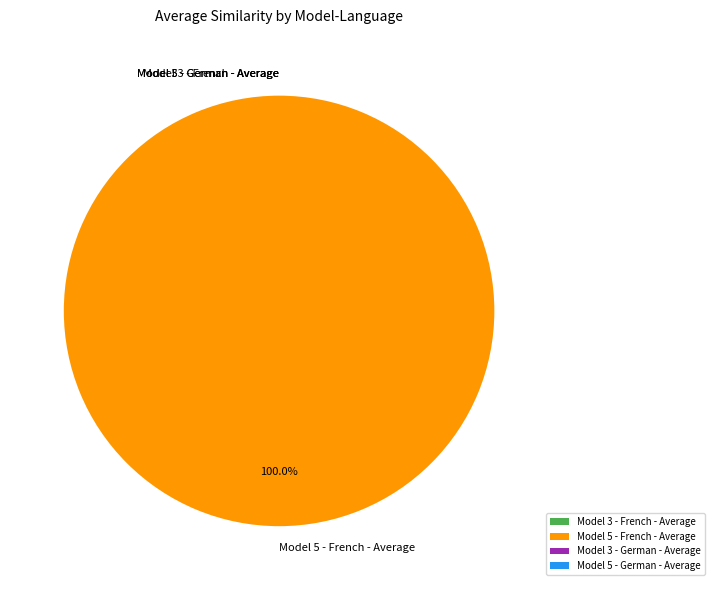

True or false: Model 5 - French - Average accounts for 100% of the total.

True